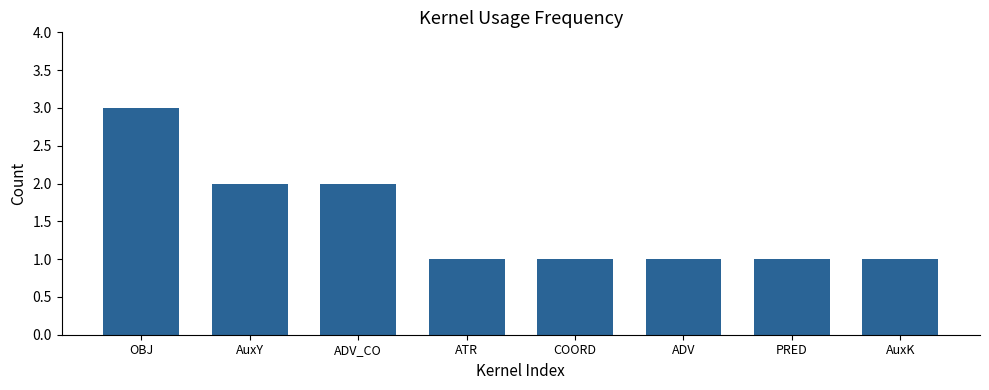

True or false: the data shows 2 at AuxY.

True